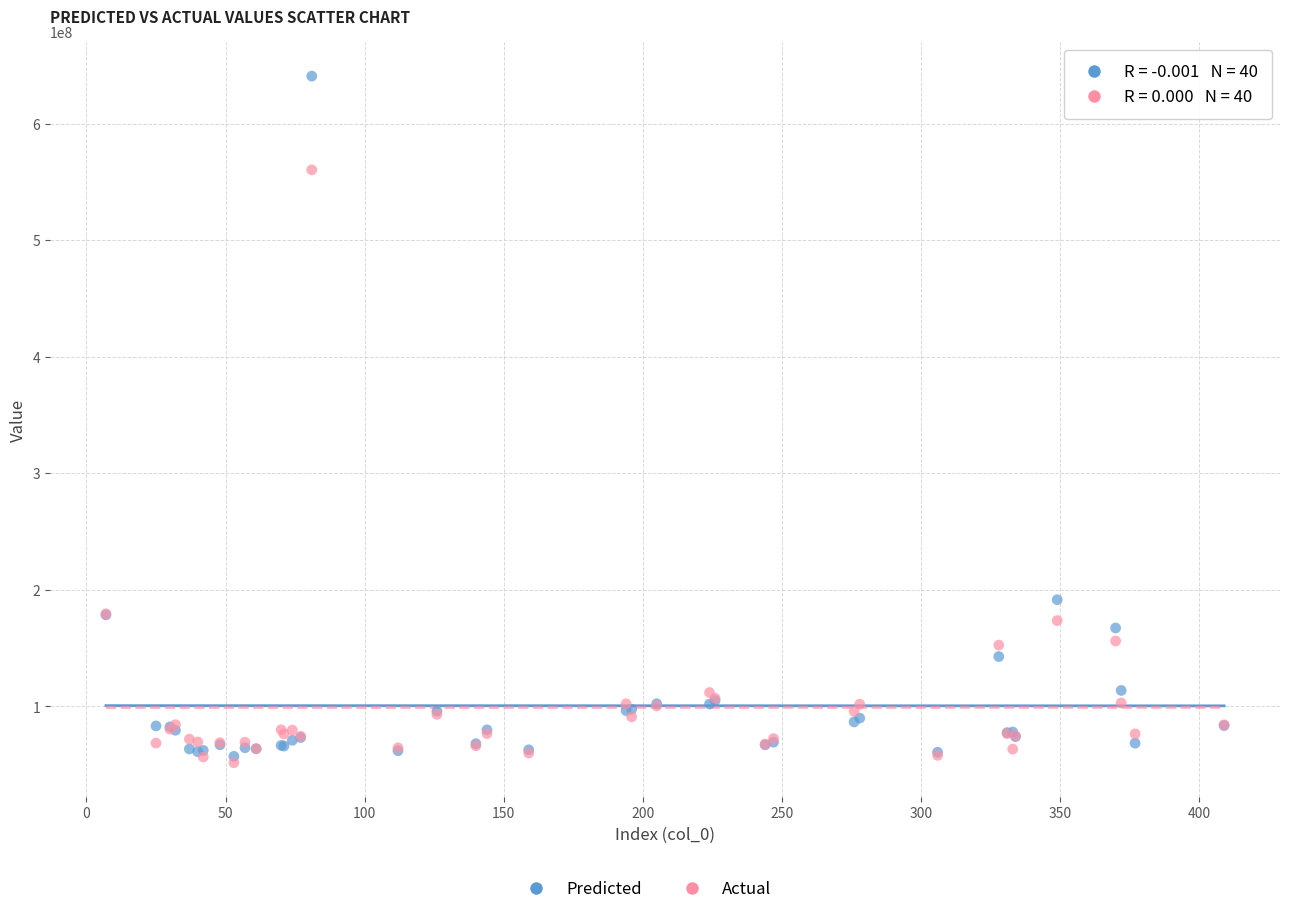

In the Actual series, what Y value is closest to 305996613?

179413643.0